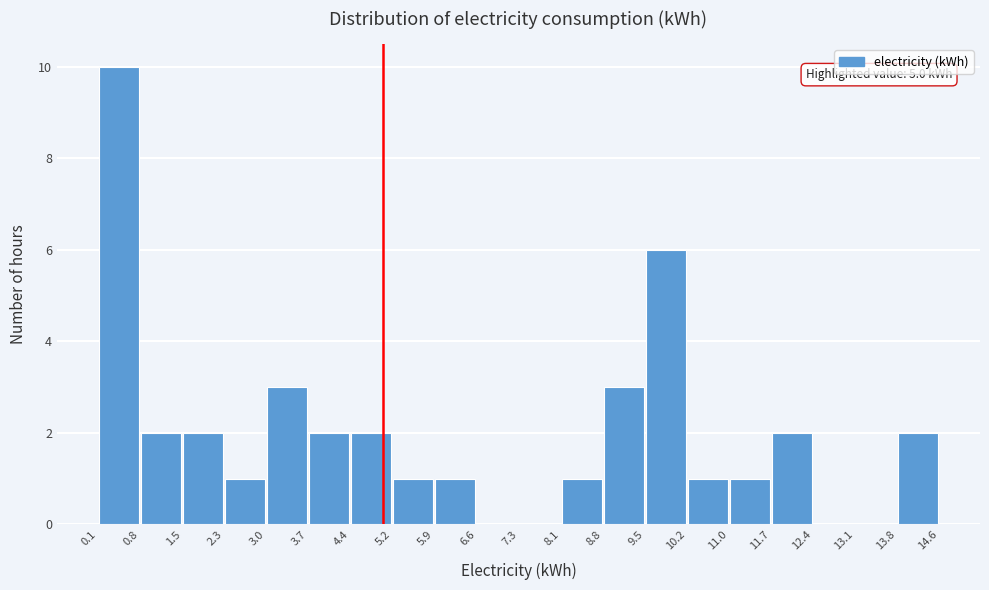

Over which range of the x-axis is the bar tallest?

0.1 to 0.8